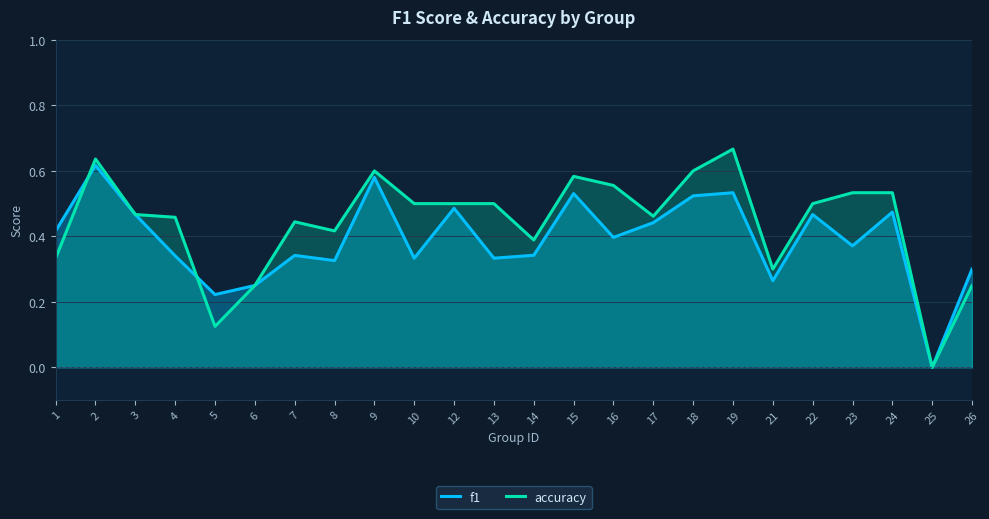

Where is f1 nearest to the value 0?

25